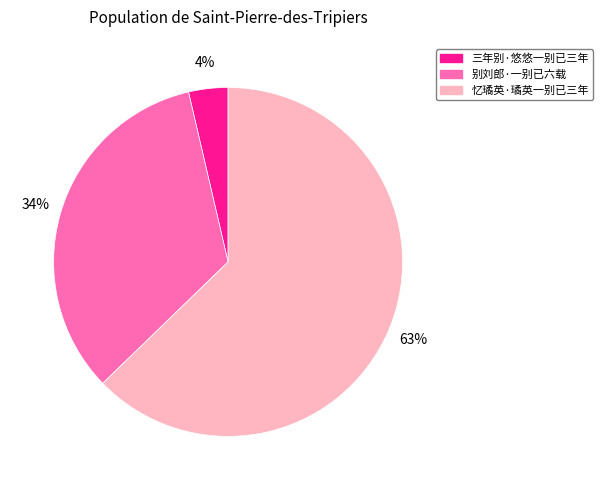

To the nearest percent, what is the average slice percentage?

33%